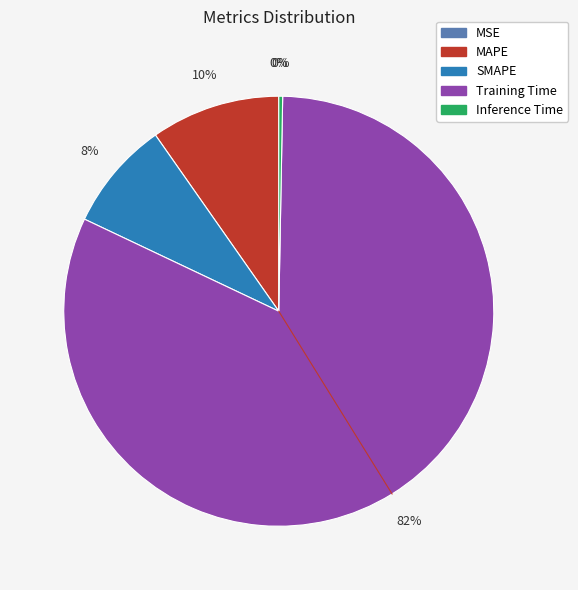

The Inference Time slice represents 0% of the pie. True or false?

True